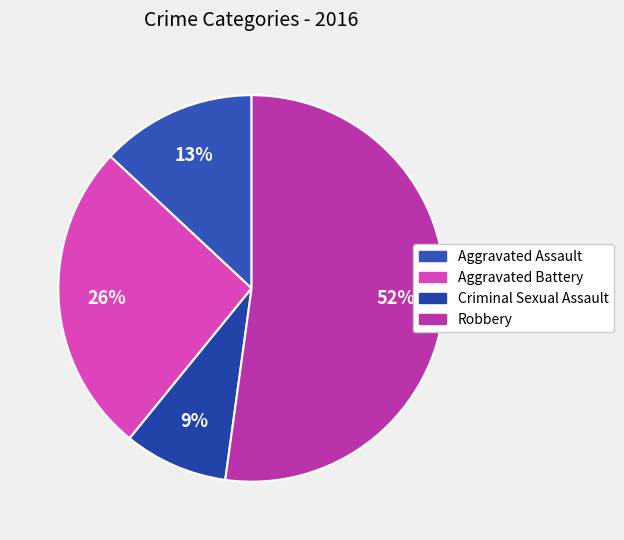

Is there any slice that represents more than half of the pie?

Yes